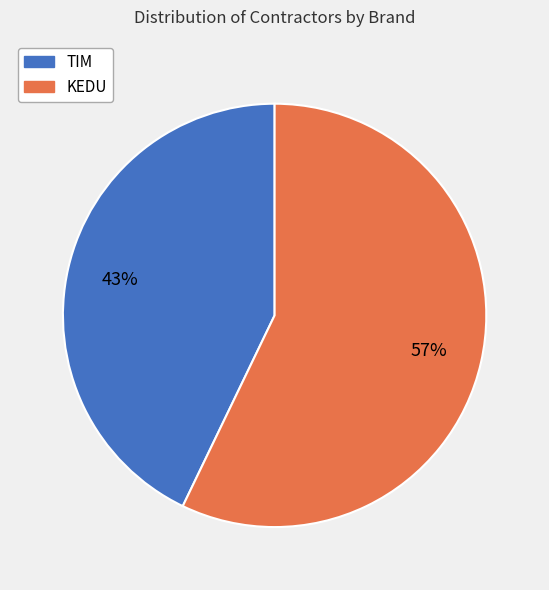

Which category has the biggest portion of the pie?

KEDU